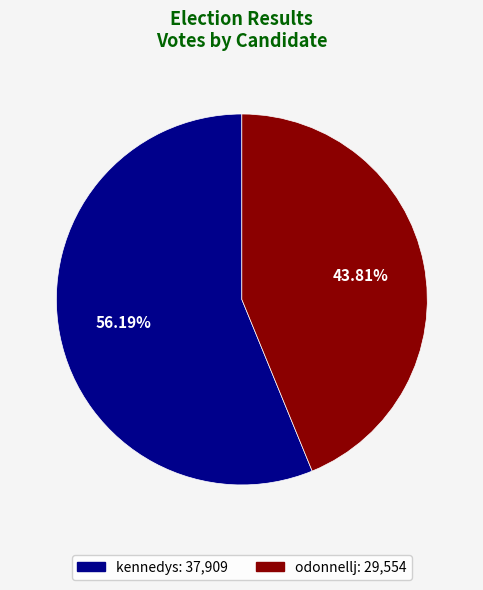

Count the number of slices in the pie.

2